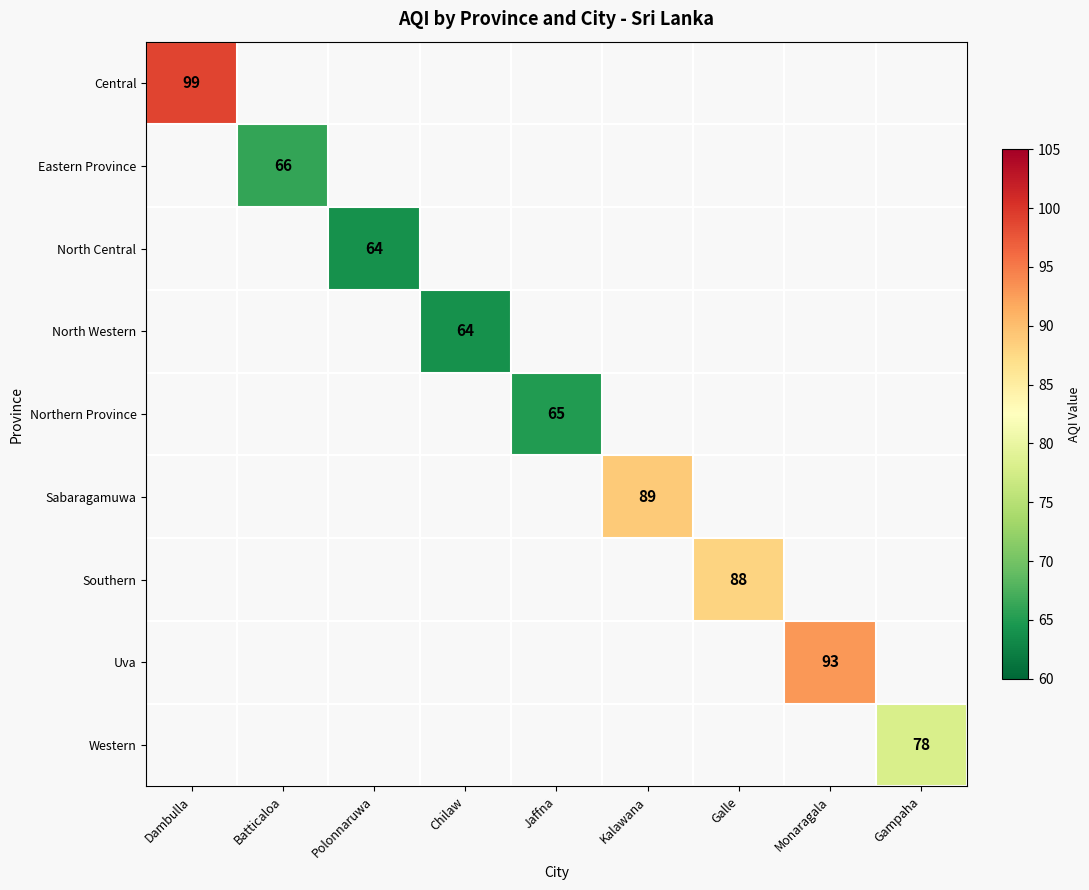

The North Western series shows 95 at Chilaw. True or false?

False